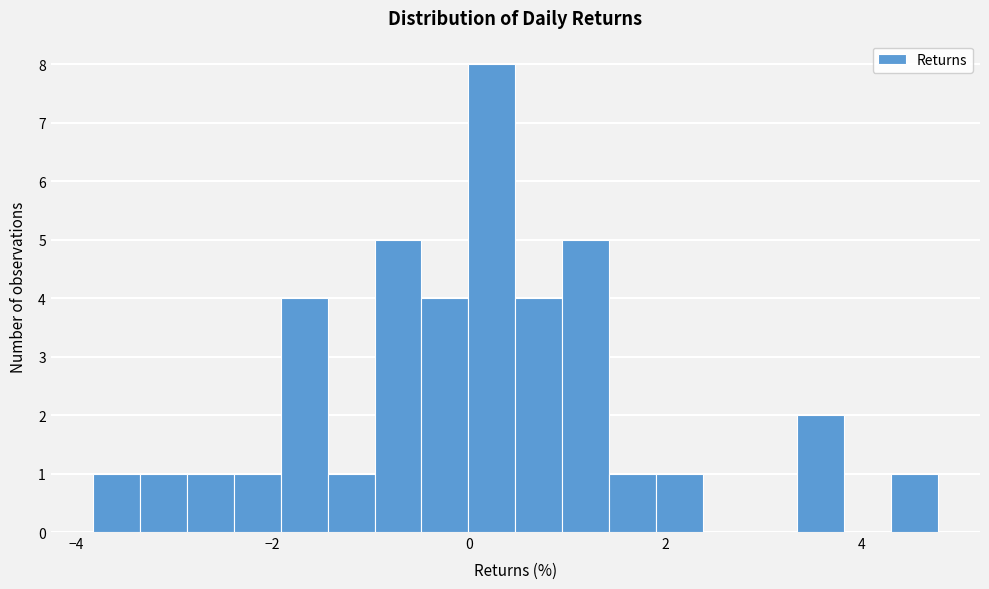

Around what value on the x-axis is the tallest bar? Give the approximate position of its centre, as read against the axis.

0.2